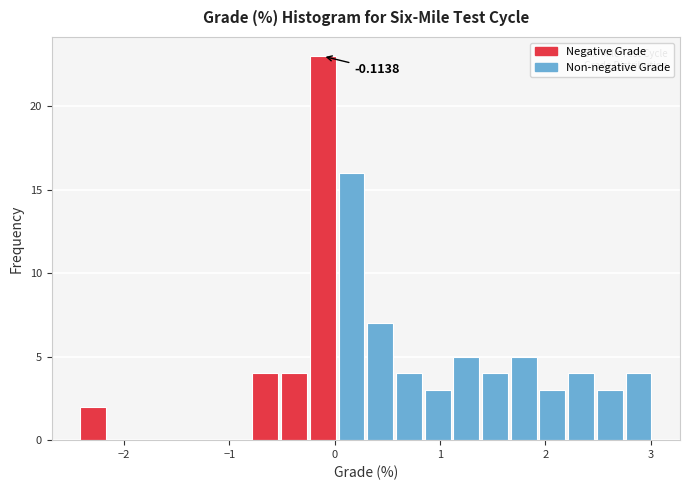

Around what value on the x-axis is the tallest bar? Give the approximate position of its centre, as read against the axis.

-0.1